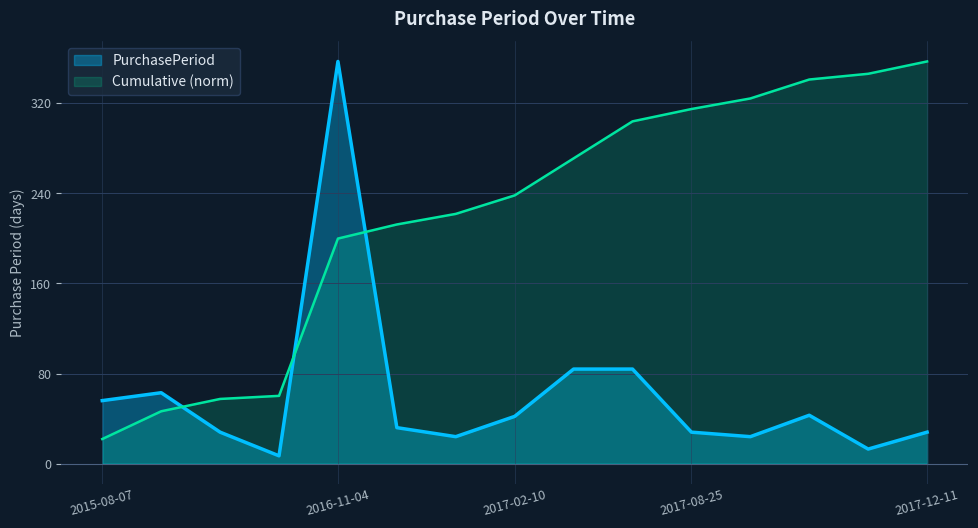

Reading left to right, what are all the values shown in this chart?

56	63	28	7	357	32	24	42	84	84	28	24	43	13	28